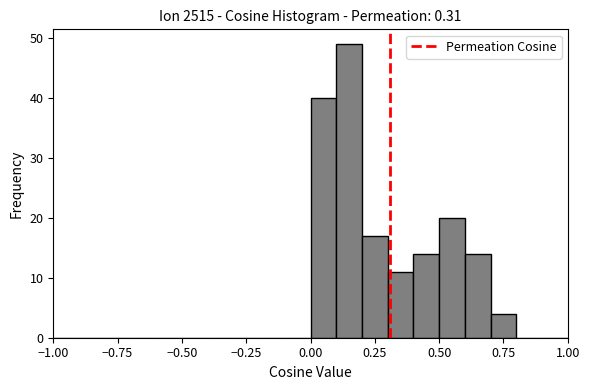

Around what value on the x-axis is the tallest bar? Give the approximate position of its centre, as read against the axis.

0.15